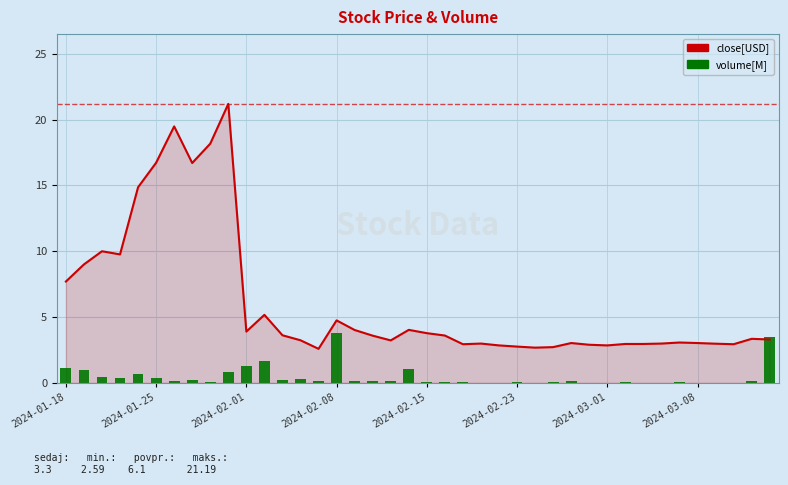

Rank the categories by volume[M] value from lowest to highest.

37, 30, 36, 33, 26, 32, 23, 35, 24, 29, 34, 25, 27, 21, 31, 20, 22, 8, 17, 2024-03-01, 28, 14, 18, 38, 16, 2024-03-08, 12, 13, 2024-02-08, 2024-02-23, 2024-02-01, 2024-02-15, 9, 2024-01-25, 19, 2024-01-18, 10, 11, 39, 15